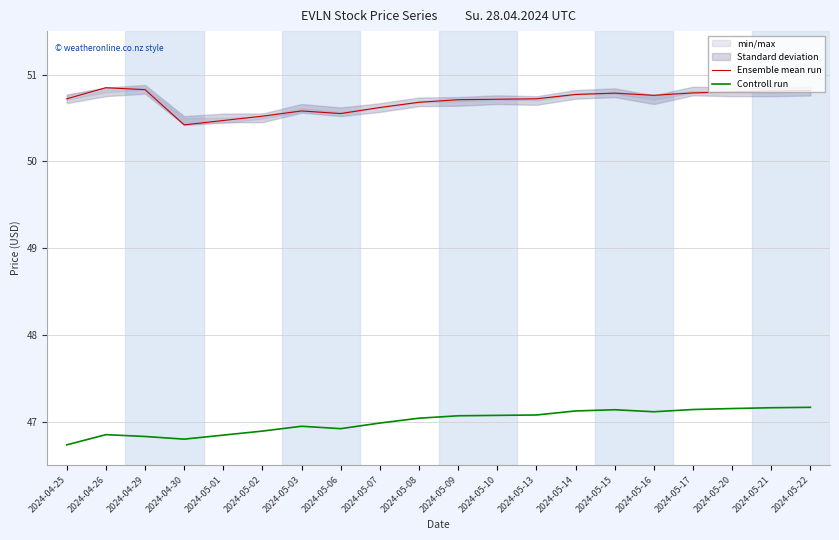

Reading right to left, transcribe all the data shown in this chart.

Ensemble mean run: 50.8	50.8	50.8	50.8	50.8	50.8	50.8	50.7	50.7	50.7	50.7	50.6	50.5	50.6	50.5	50.5	50.4	50.8	50.8	50.7
Controll run: 47.2	47.2	47.2	47.1	47.1	47.1	47.1	47.1	47.1	47.1	47.0	47.0	46.9	46.9	46.9	46.8	46.8	46.8	46.9	46.7